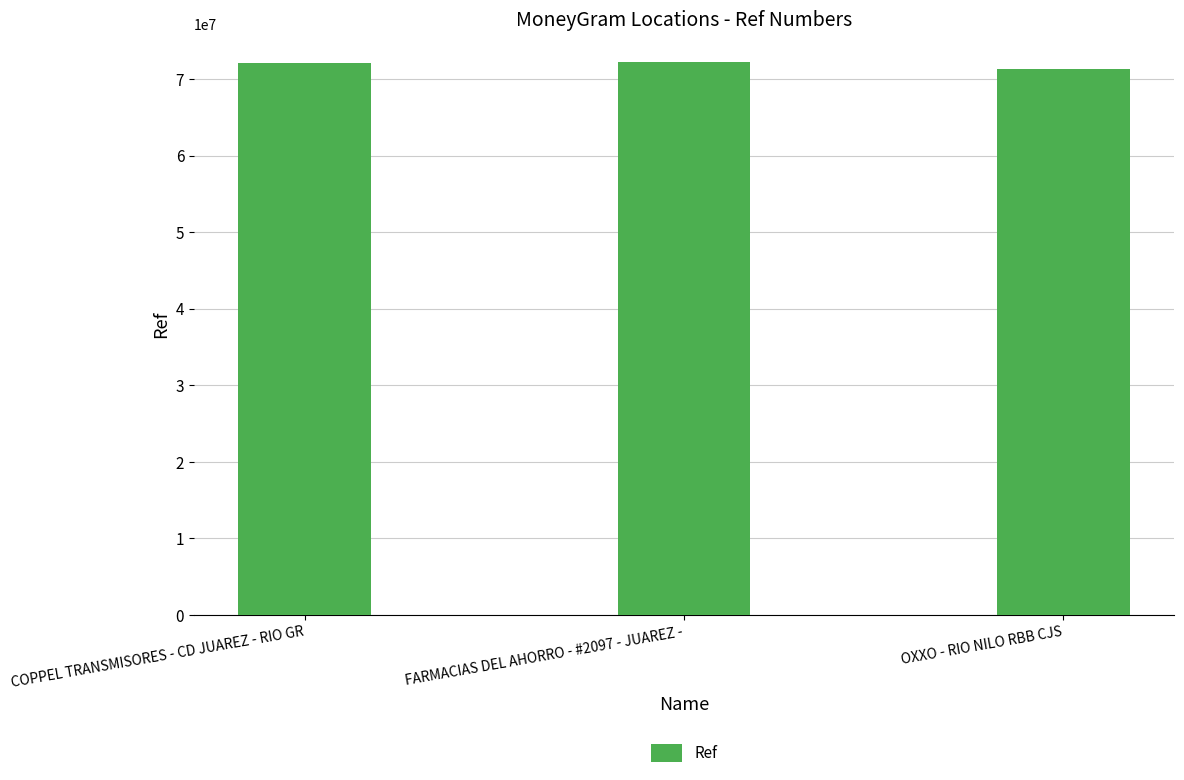

The chart shows a value of 45640641 at COPPEL TRANSMISORES - CD JUAREZ - RIO GR. True or false?

False